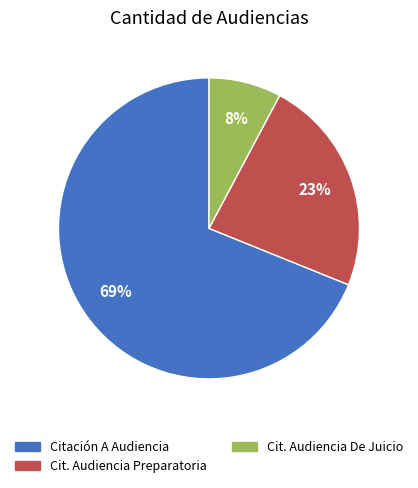

To the nearest percent, what is the average slice percentage?

33%